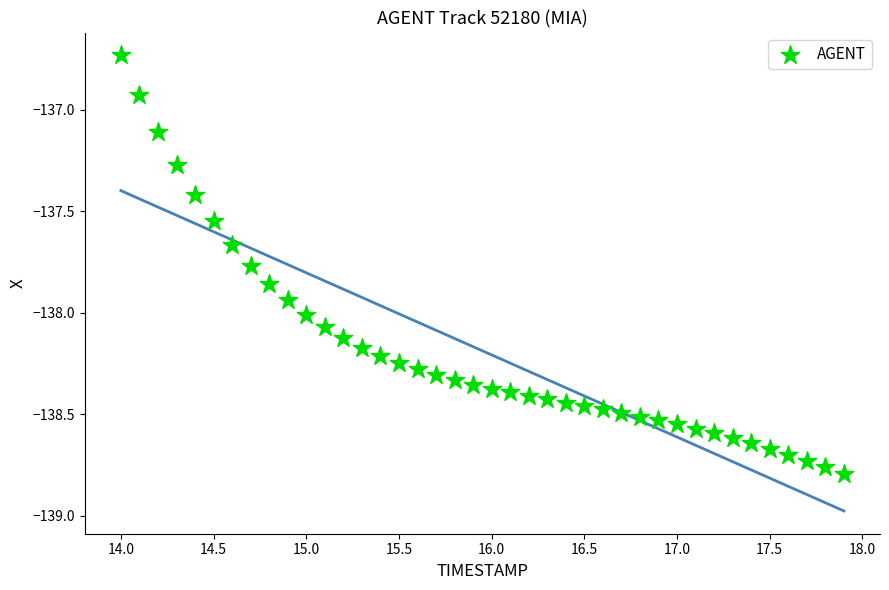

What is the range of X values (max minus min)?

3.9